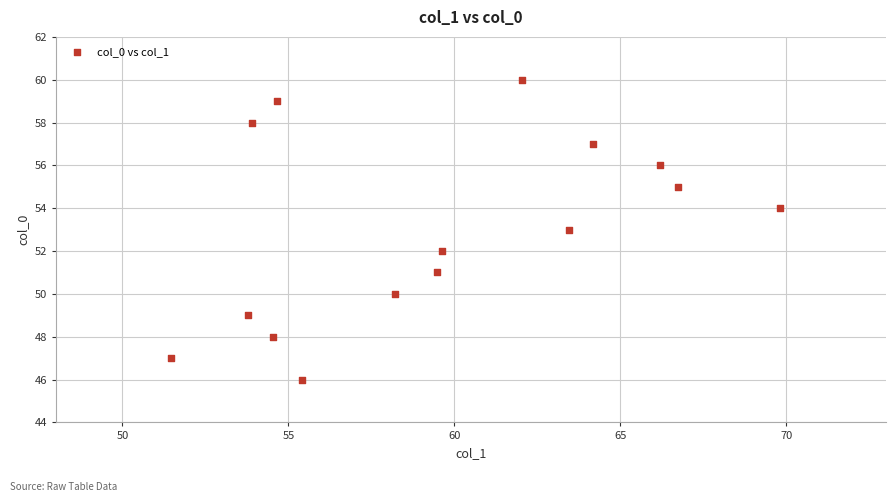

What is the range of Y values (max minus min)?

14